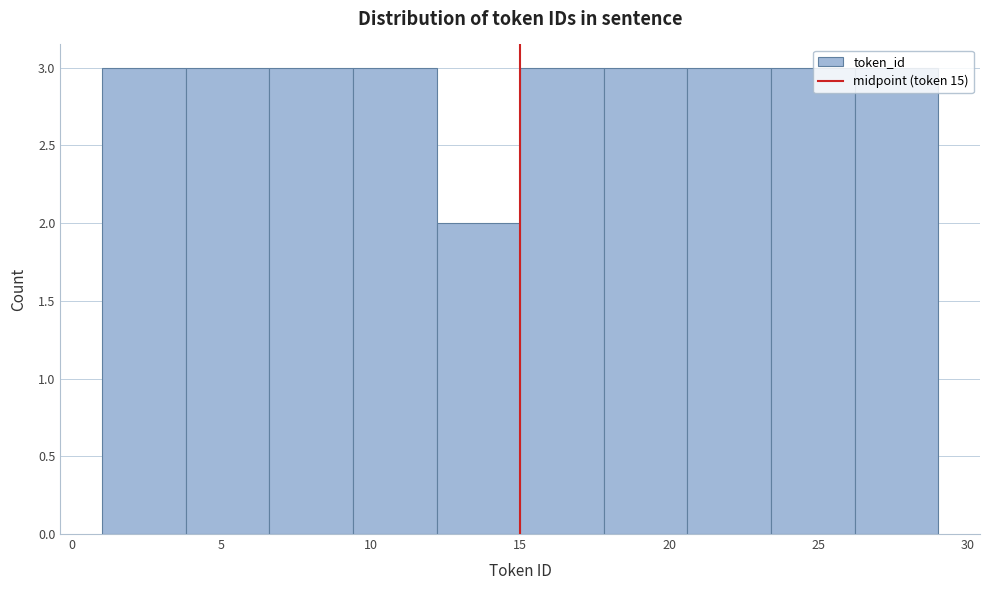

Reading left to right, transcribe this chart: for each bar, give the range it covers on the x-axis and its height. Neither the bar edges nor the heights are printed on the chart, so give them approximately, as read against the axes.

1.0 to 3.8: 3
3.8 to 6.6: 3
6.6 to 9.4: 3
9.4 to 12.2: 3
12.2 to 15.0: 2
15.0 to 17.8: 3
17.8 to 20.6: 3
20.6 to 23.4: 3
23.4 to 26.2: 3
26.2 to 29.0: 3